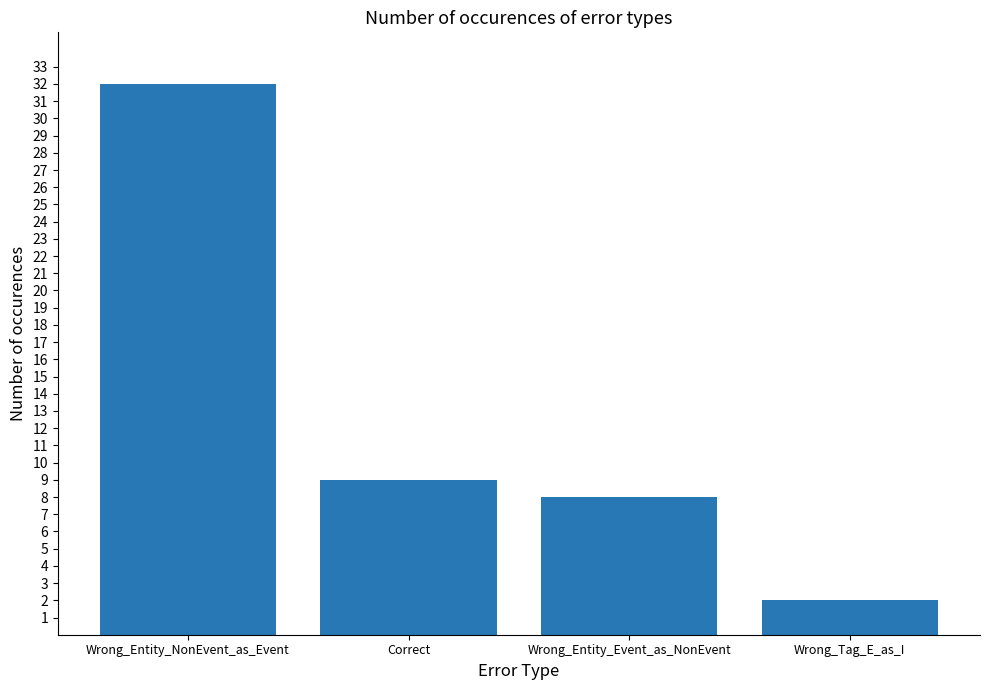

How many data points does each series have?

4